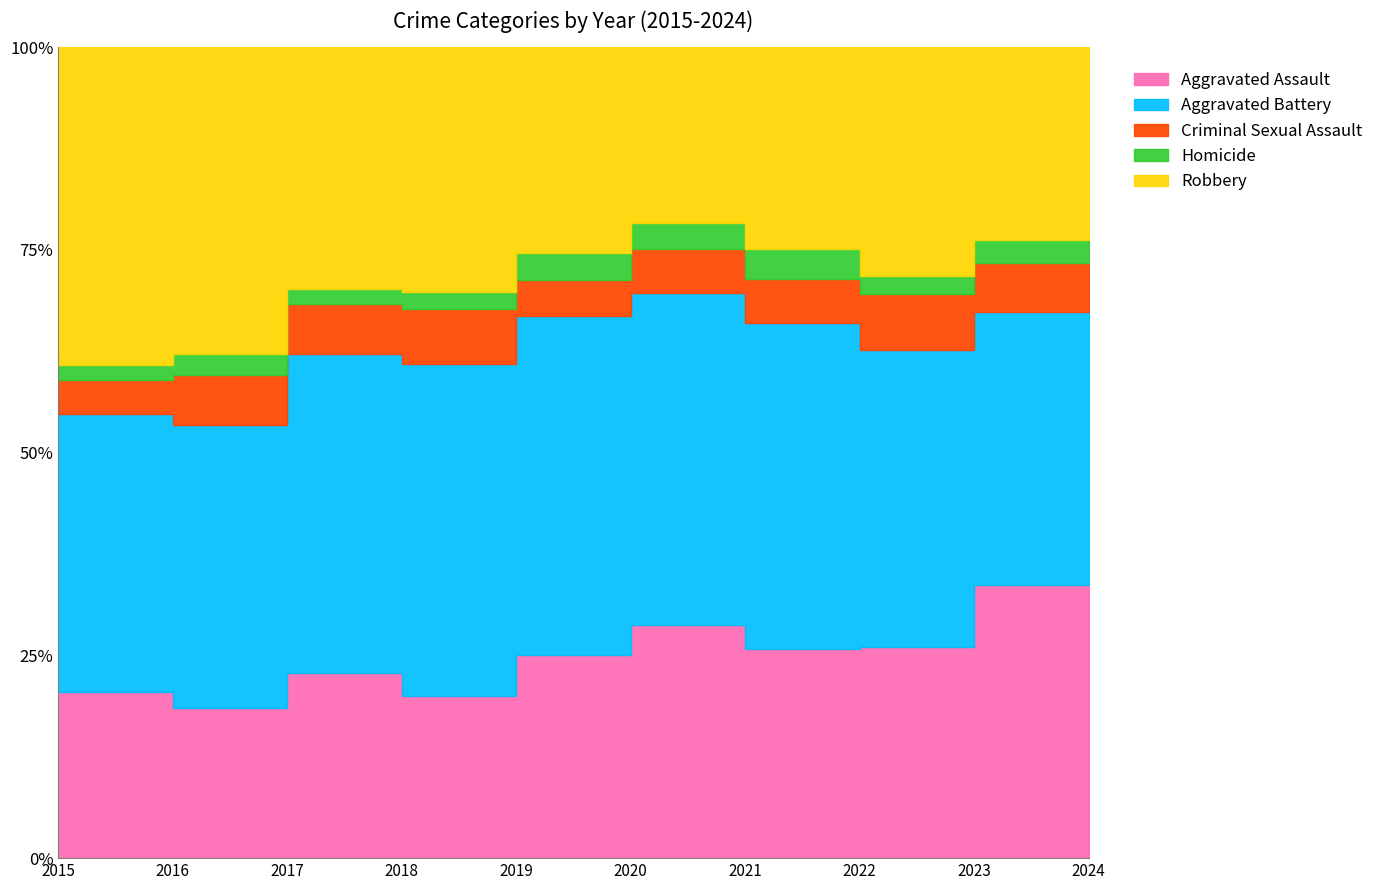

How many times do Robbery and Aggravated Assault cross each other?

3